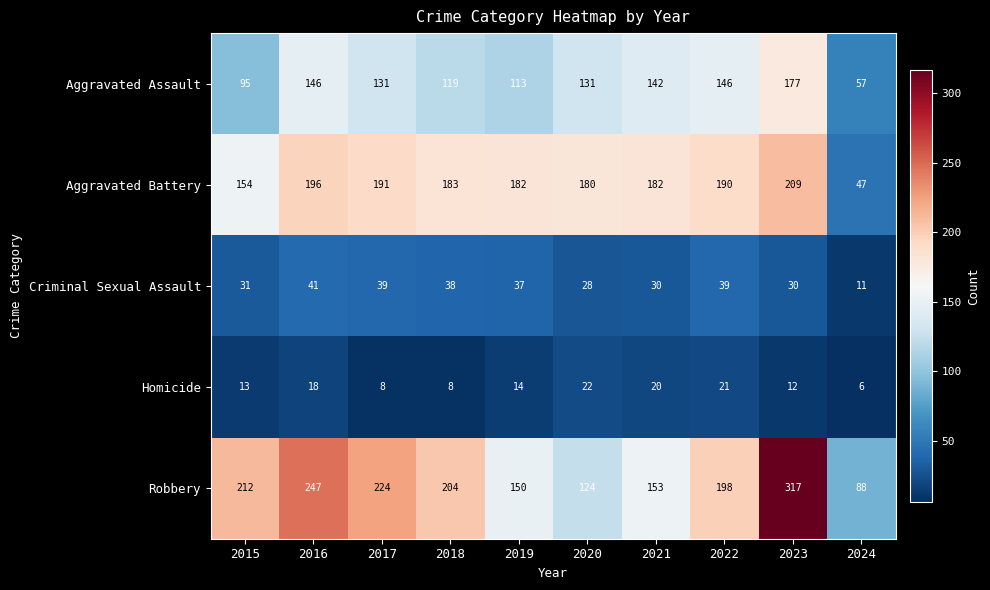

Which series changed the most between 2015 and 2017?

Aggravated Battery